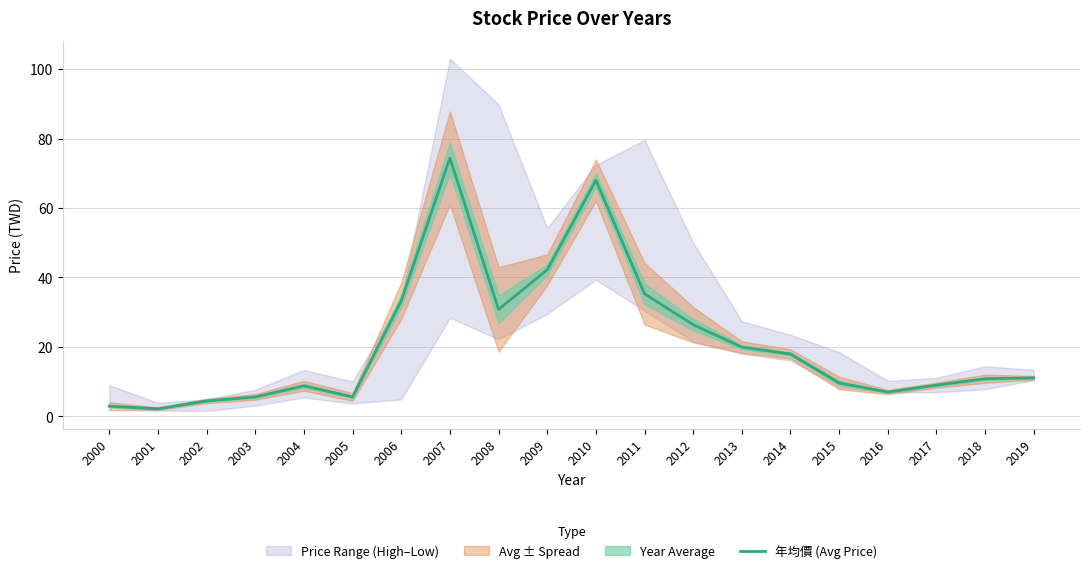

Between 2007 and 2017, which is larger?

2007